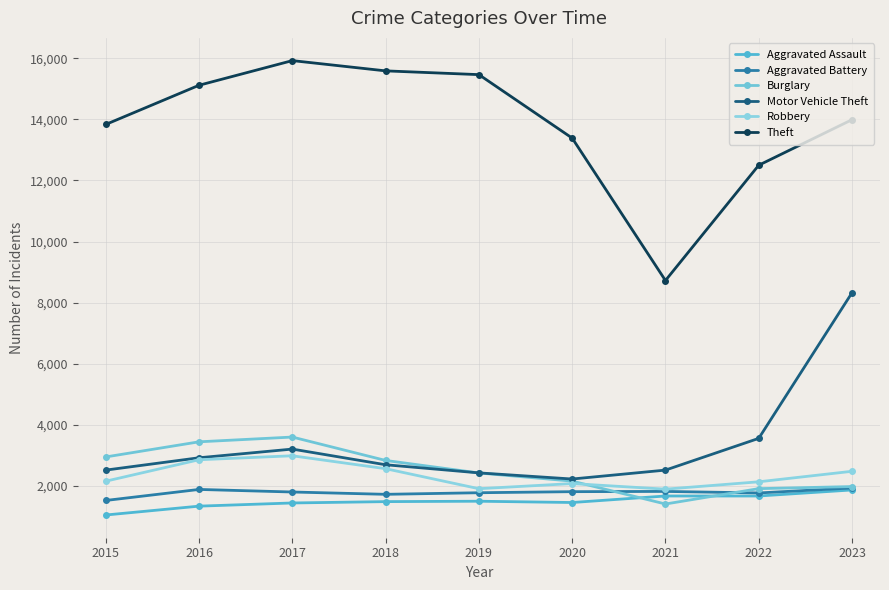

How many interior local peaks does the Aggravated Assault series have?

1